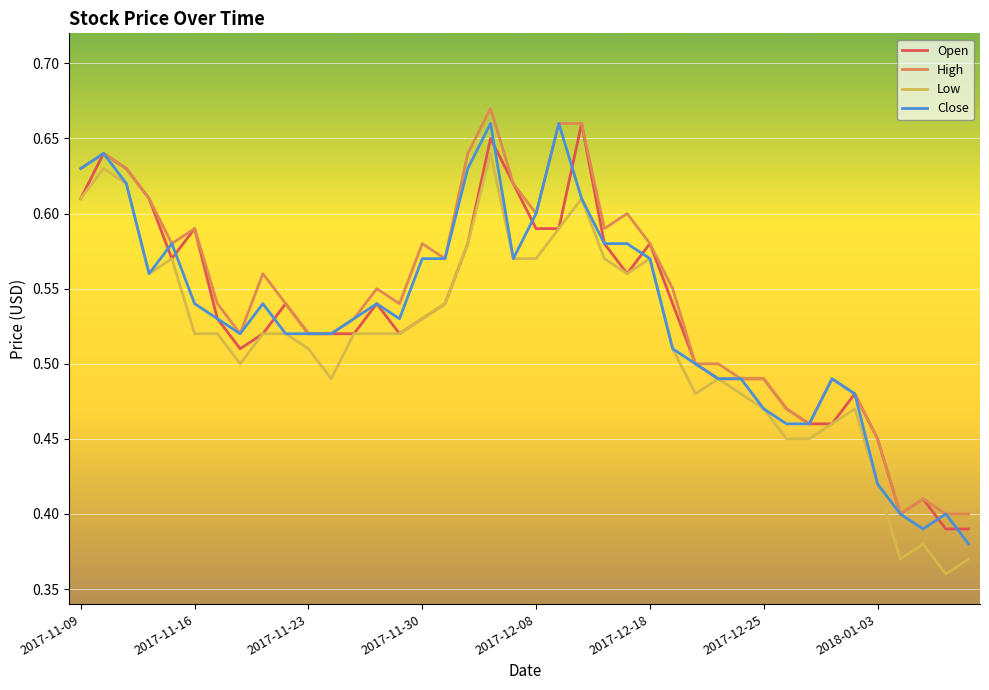

True or false: Low and High intersect in this chart.

False